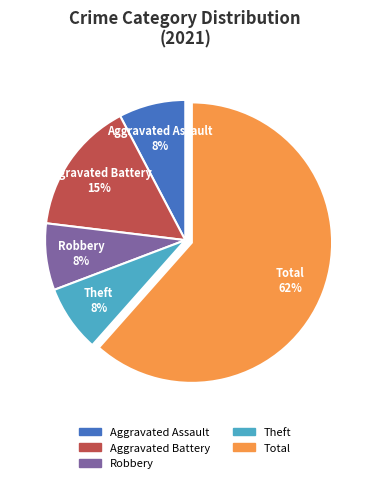

Between Aggravated Battery and Aggravated Assault, which is larger?

Aggravated Battery